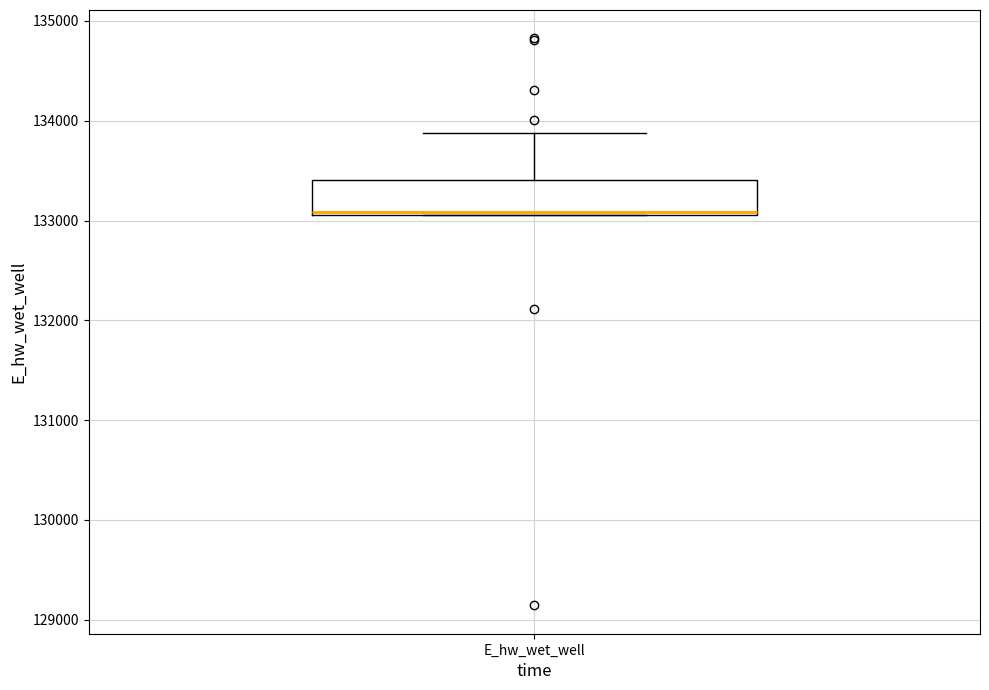

Where is the upper edge of the box for E_hw_wet_well on the y-axis? The values are not printed on the chart, so give them approximately, as read against the axis.

133400